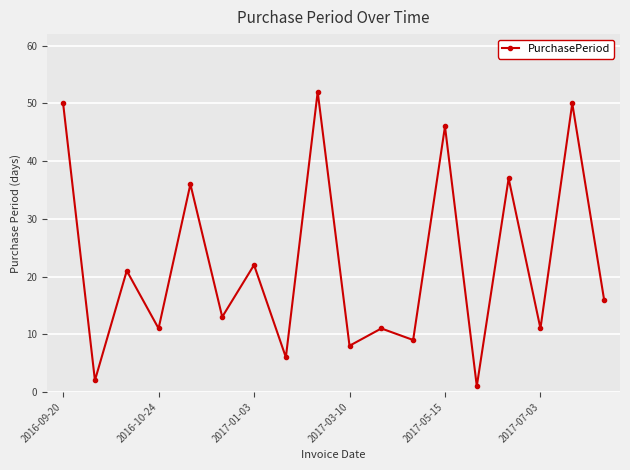

What is the maximum value shown in the chart?

52